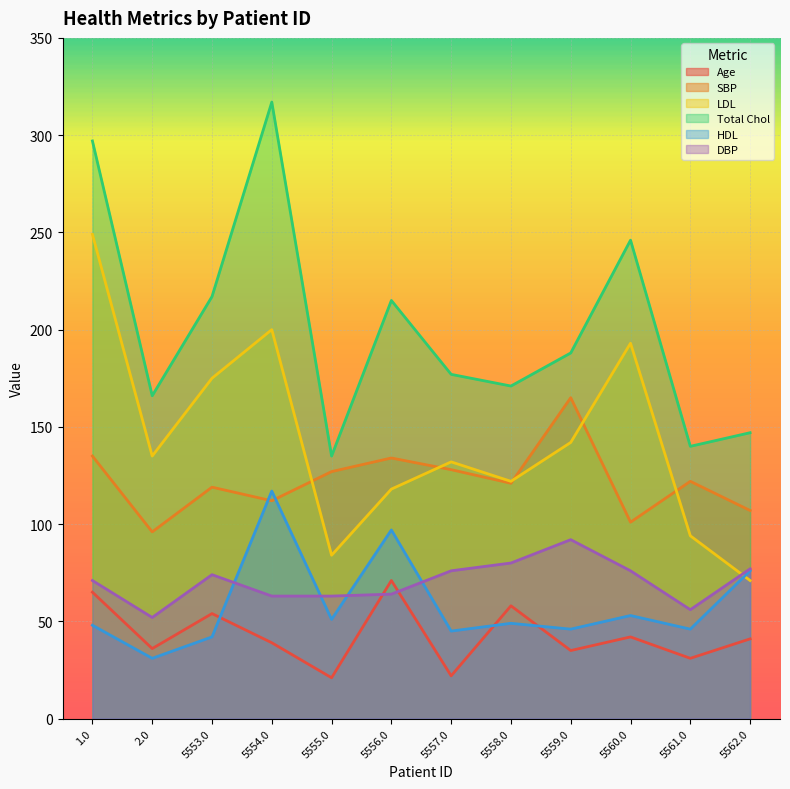

How many interior local peaks does the HDL series have?

4